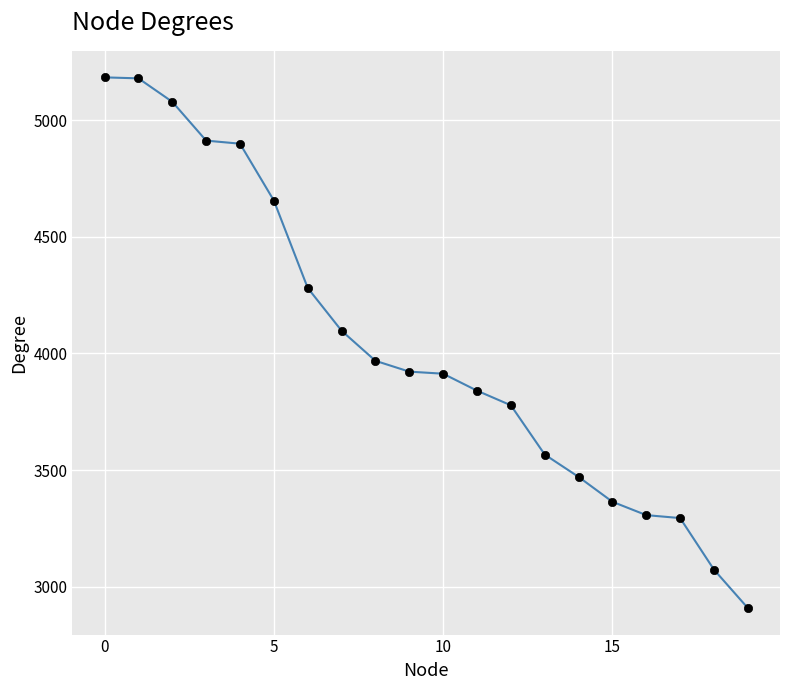

Does the chart have visible grid lines?

Yes